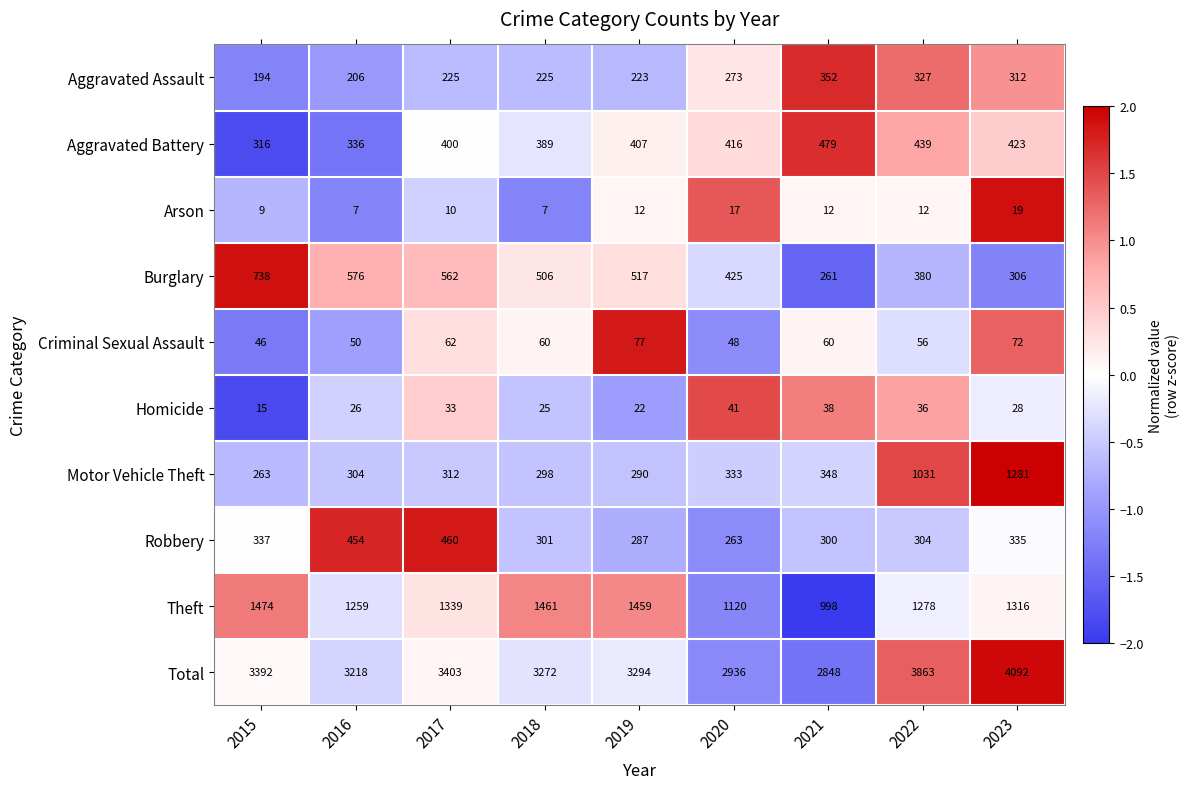

What is the maximum value shown in the chart?

4092